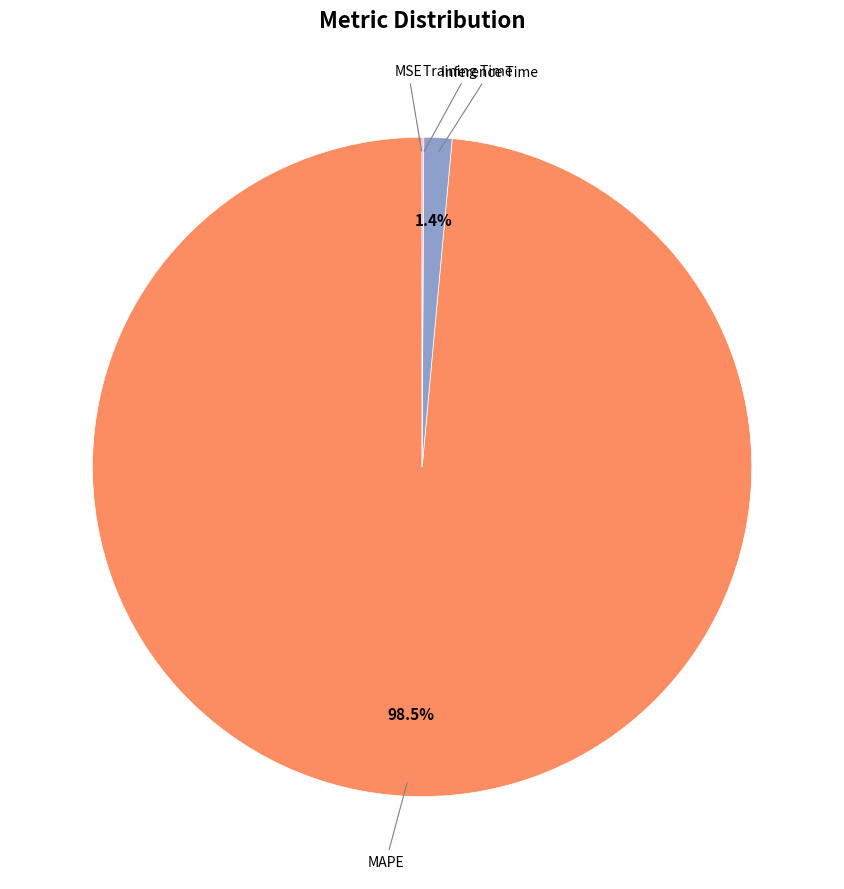

Is there any slice that represents more than half of the pie?

Yes